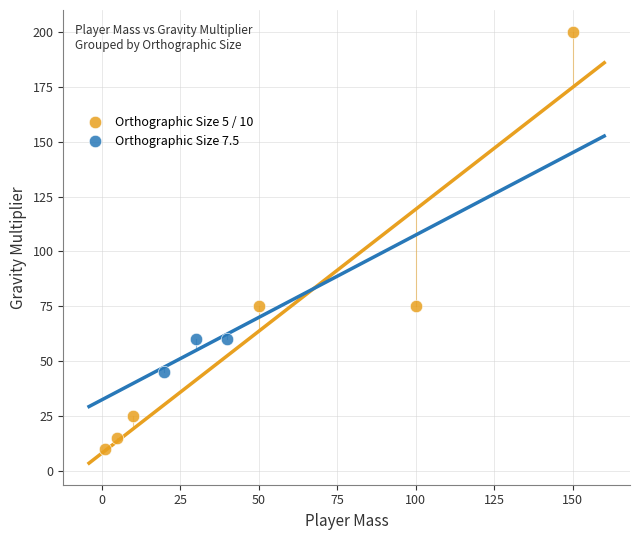

Which series reaches the maximum Y coordinate?

Orthographic Size 5 / 10